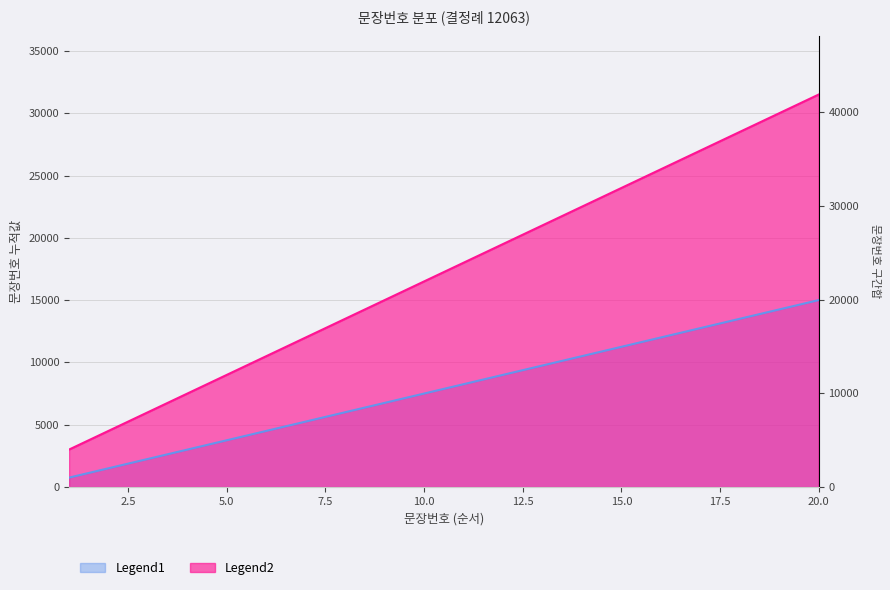

At which category does the chart reach its minimum across all series?

1